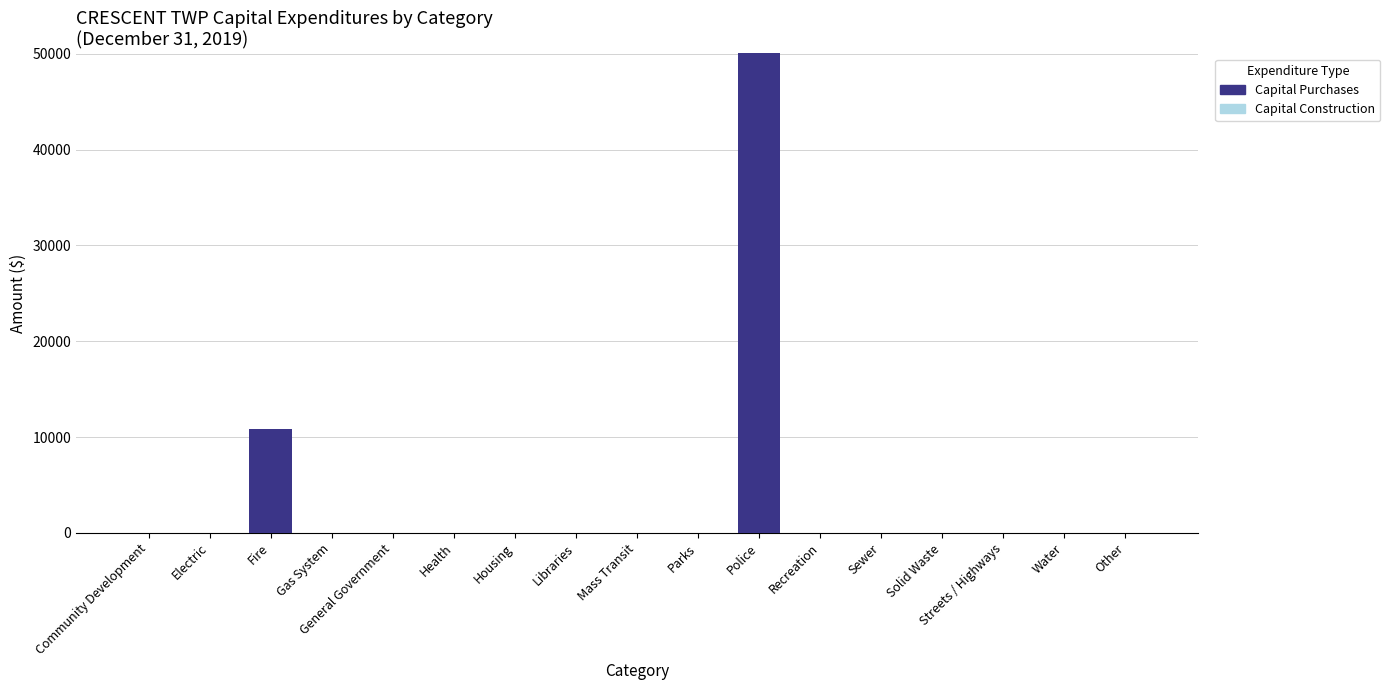

The chart shows a value of 0 at Parks. True or false?

True